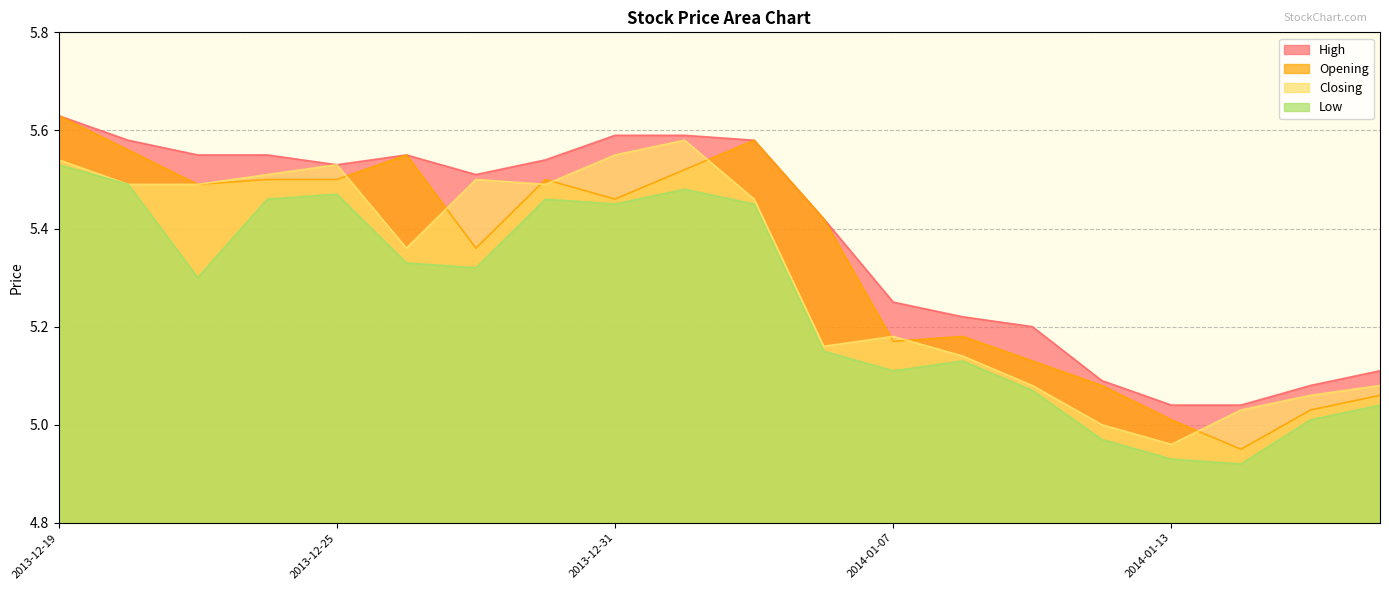

List the series in order of their peak value, lowest first.

Low, Closing, High, Opening